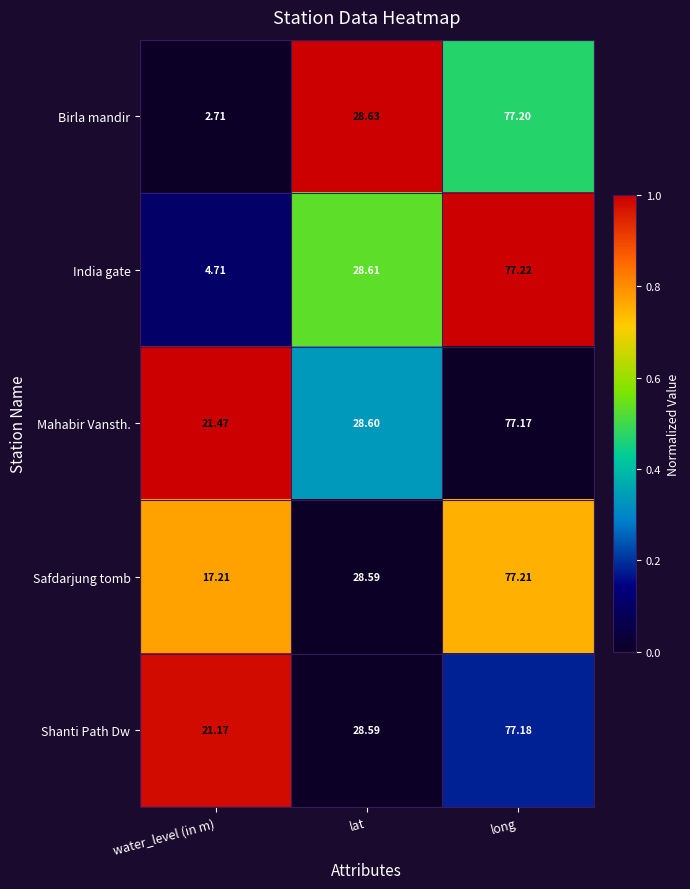

Where does the Birla mandir series first go above 28?

lat